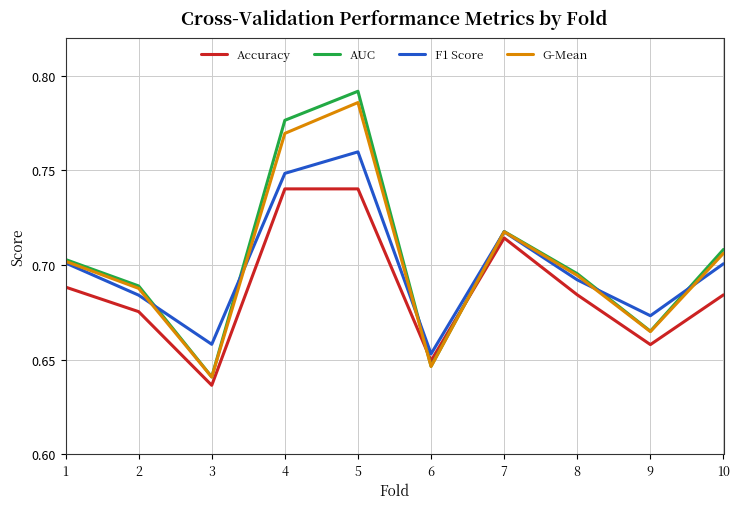

Where is F1 Score nearest to the value 0?

6